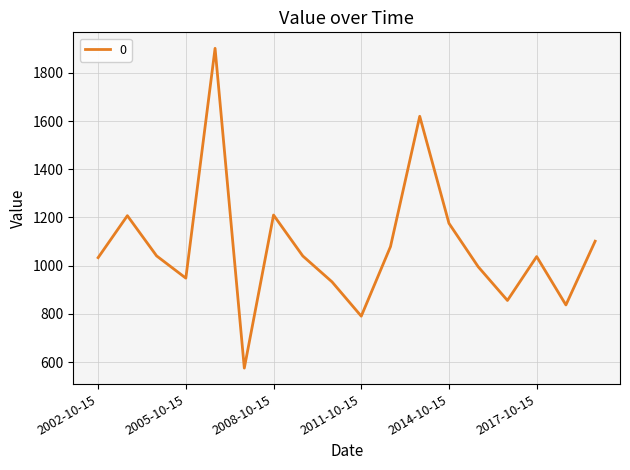

What is the smallest value displayed?

574.9